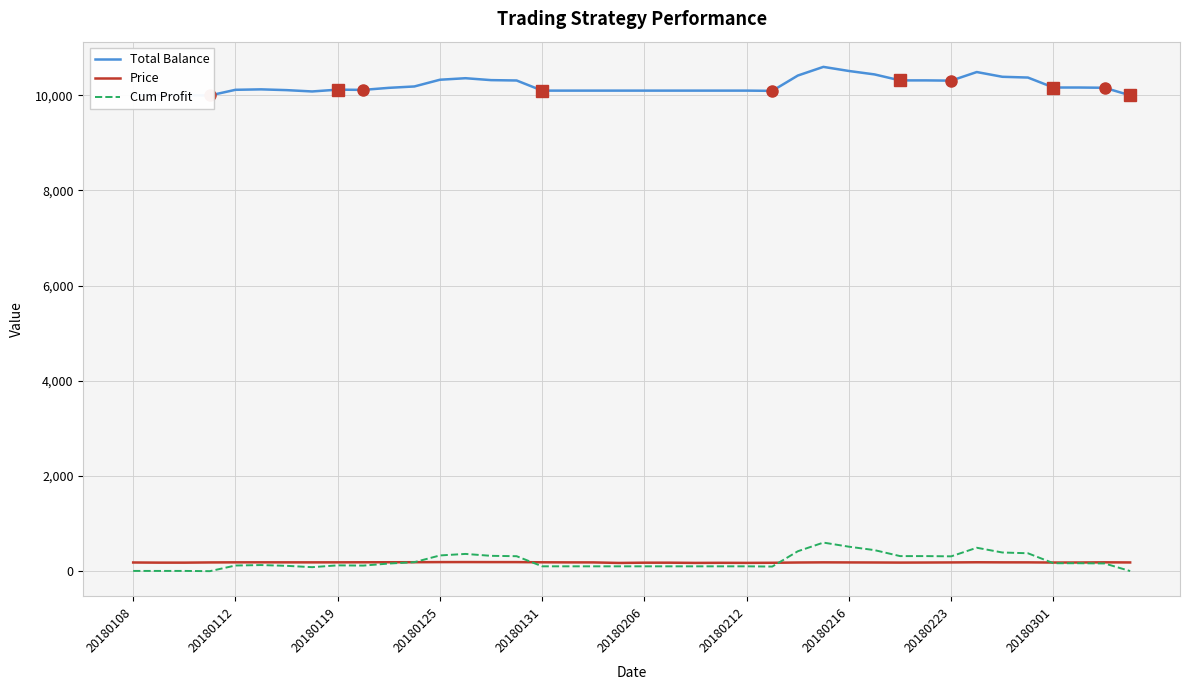

True or false: Cum Profit and Total Balance cross at least once.

False